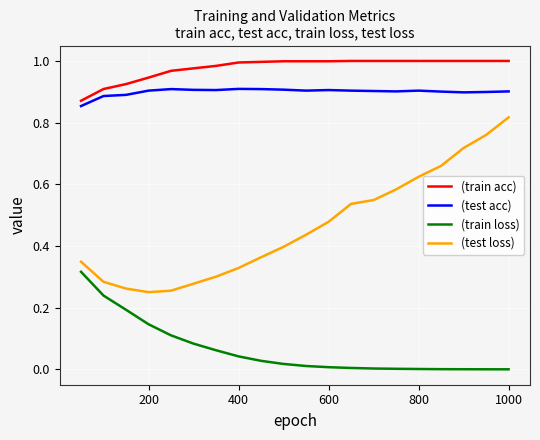

At how many categories does at least one series exceed 0?

20